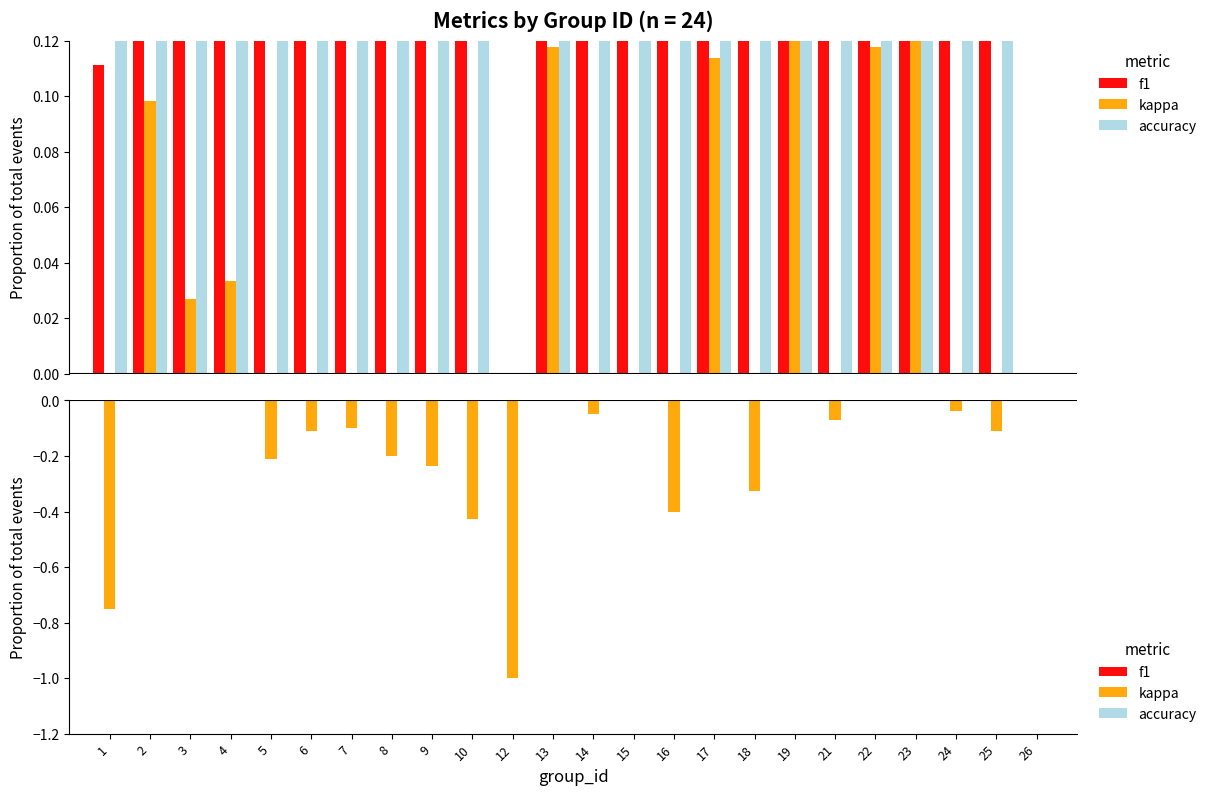

At which category is the sum across all series the highest?

2